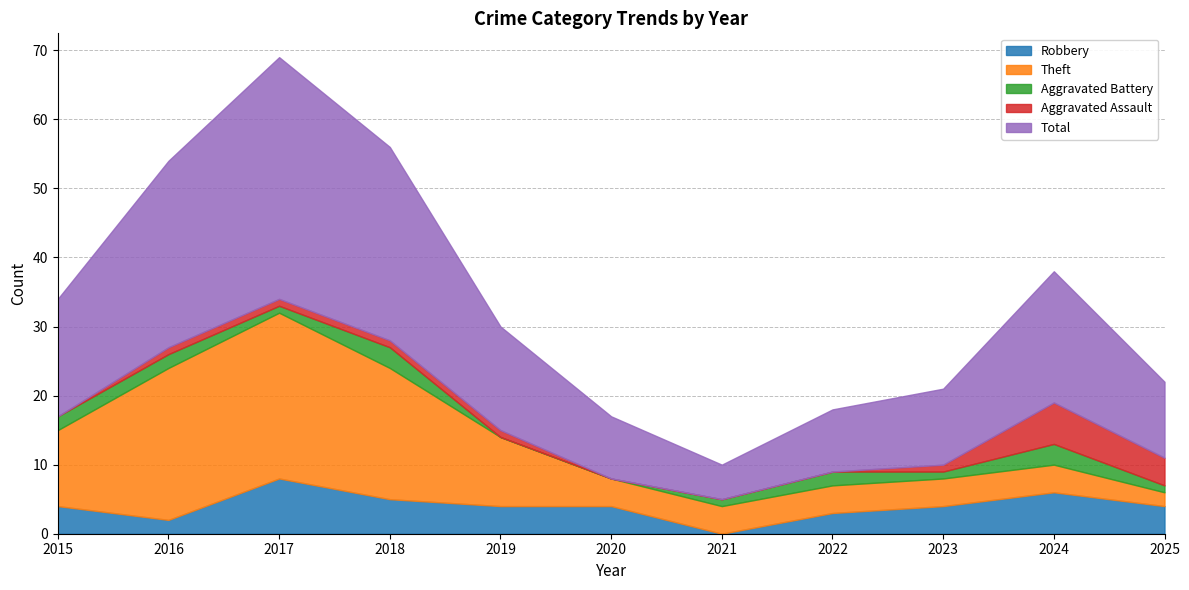

What is the difference between the maximum and minimum values in the Robbery series?

8